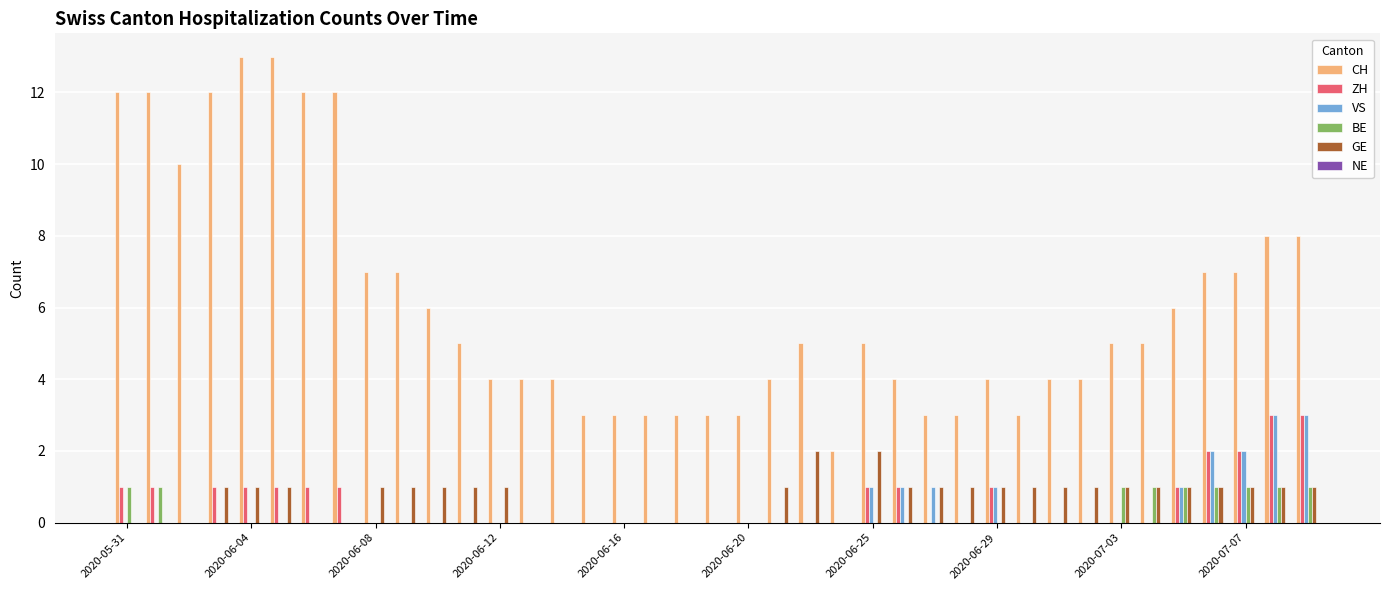

What is the greatest value displayed?

13